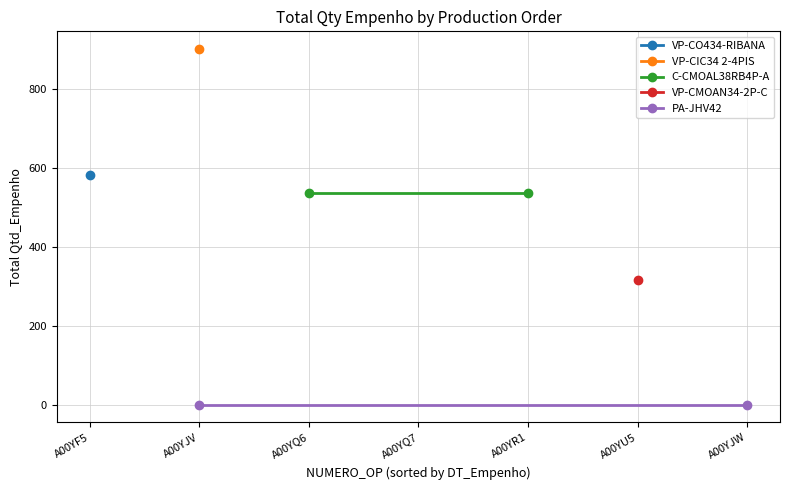

Is it true that C-CMOAL38RB4P-A equals 320 at A00YQ6?

False